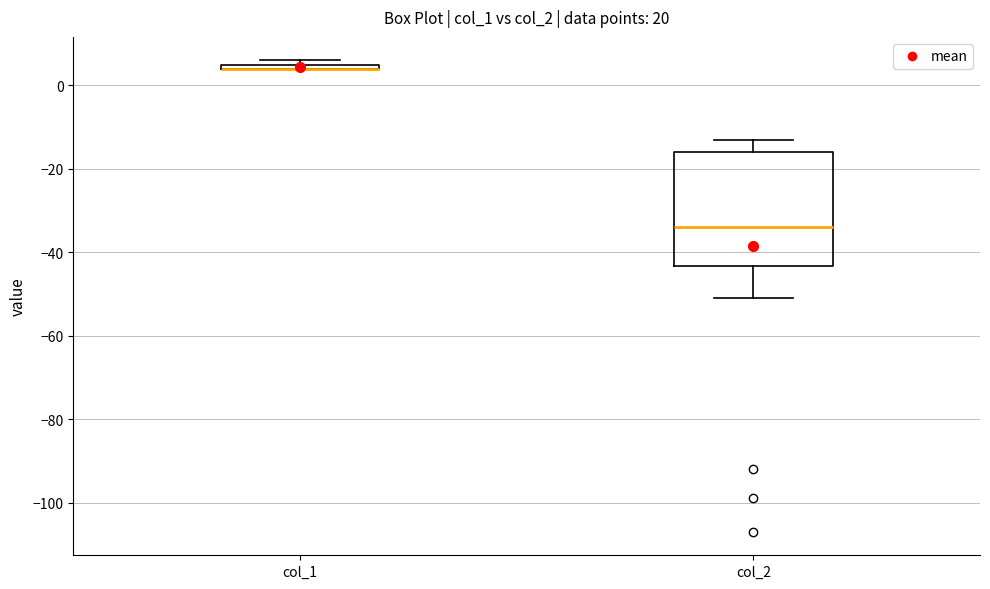

Where does the upper whisker of the box for col_2 end on the y-axis? The values are not printed on the chart, so give them approximately, as read against the axis.

-12